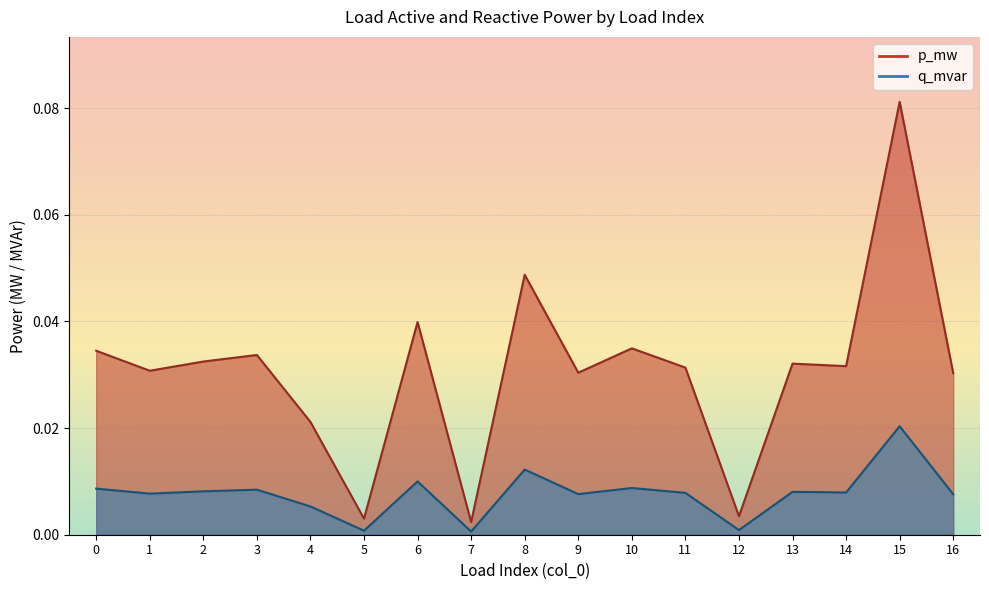

True or false: p_mw has a value of 0.0 at 16.

True